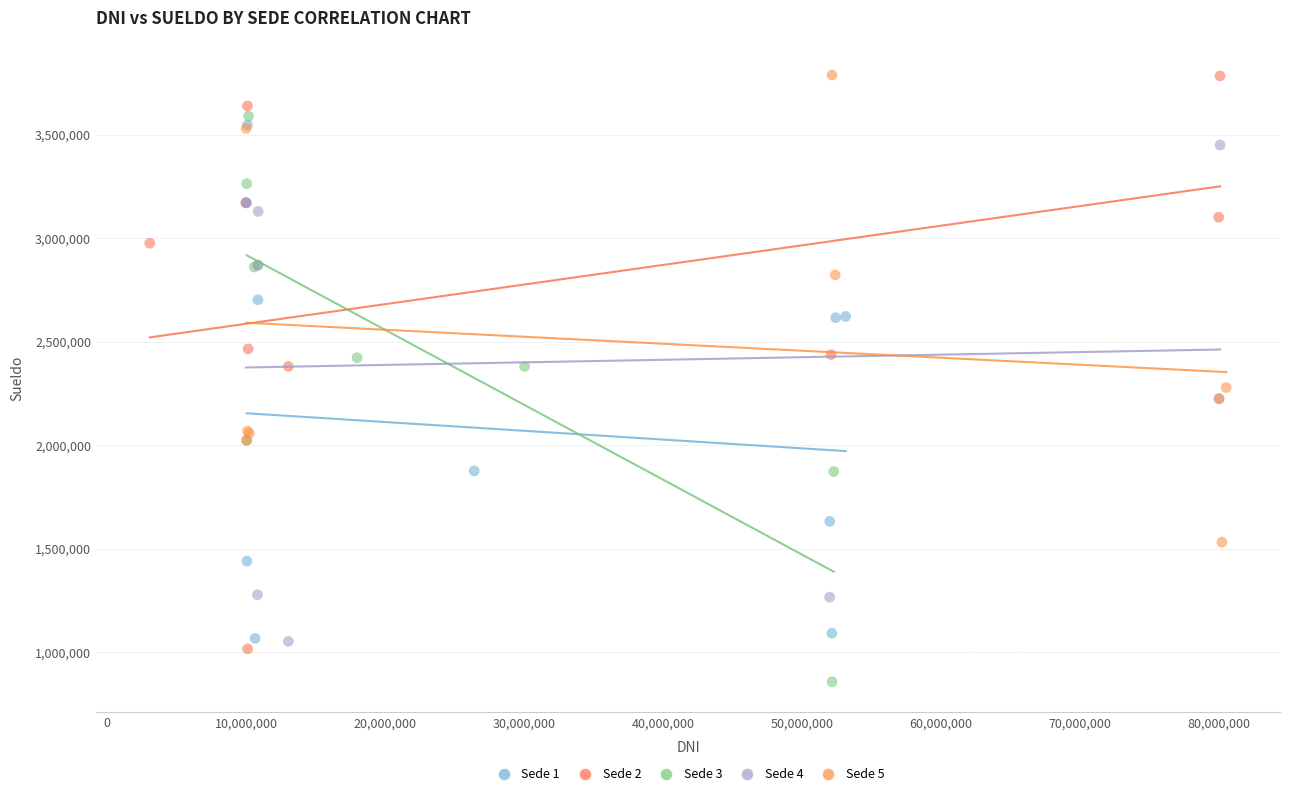

What are all the series names shown in the legend?

Sede 1, Sede 2, Sede 3, Sede 4, Sede 5